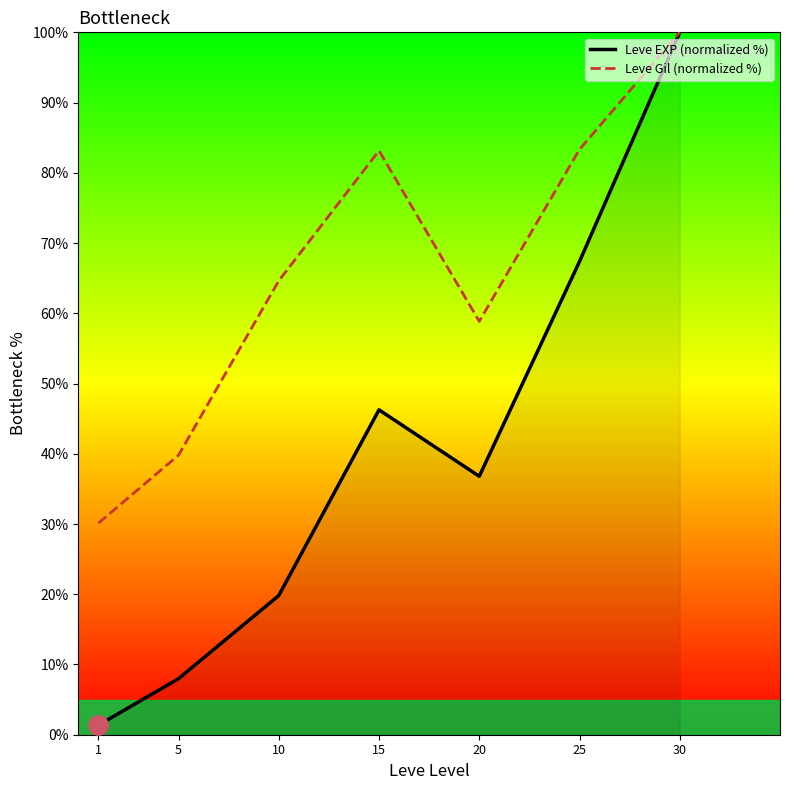

True or false: Leve EXP (normalized %) has a value of 153.9 at 30.

False